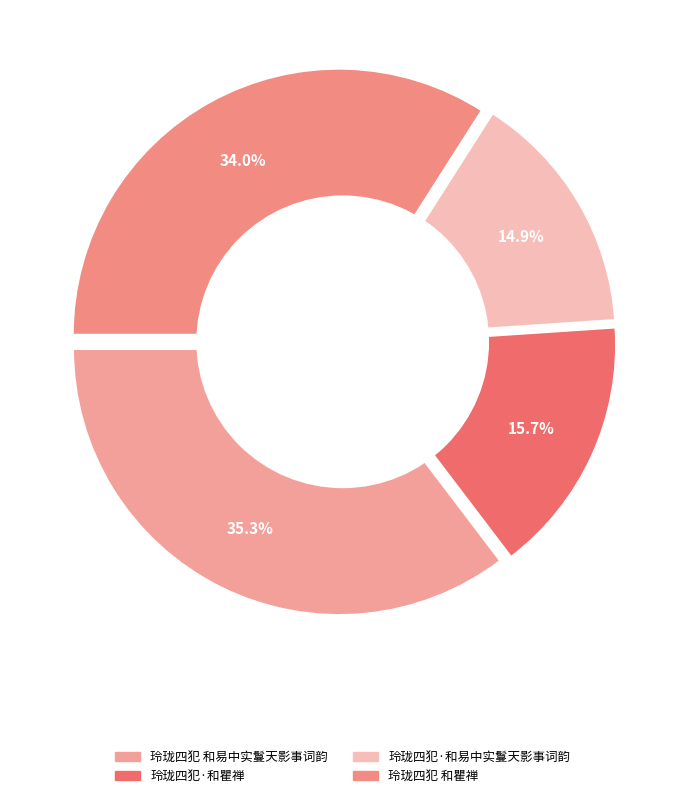

How many segments does this pie chart have?

4